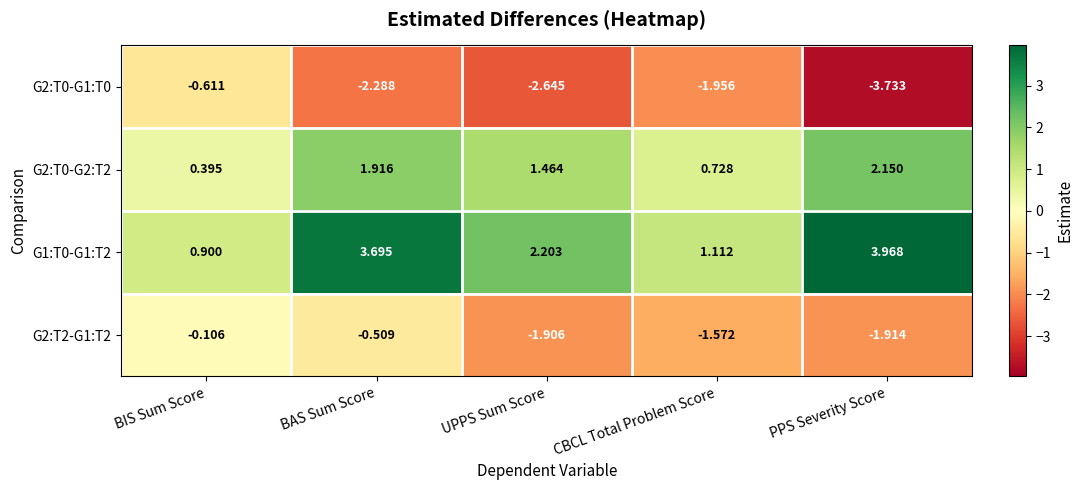

How many categories are shown in the chart?

5